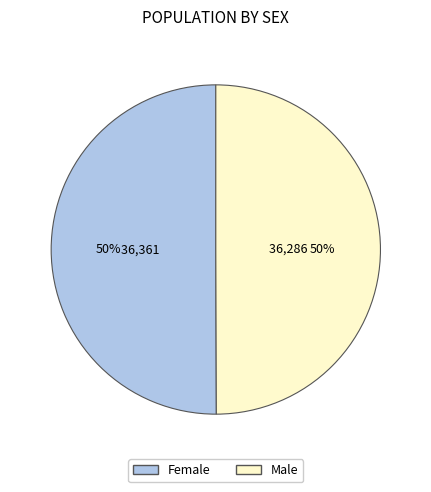

To the nearest percent, what is the combined percentage of Male and Female?

100%